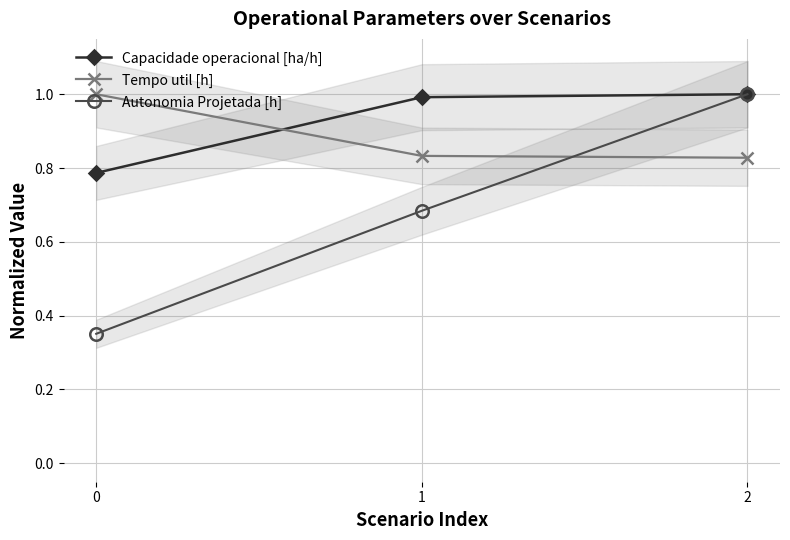

What is the value of the Capacidade operacional [ha/h] point at the 3rd from the left?

1.0